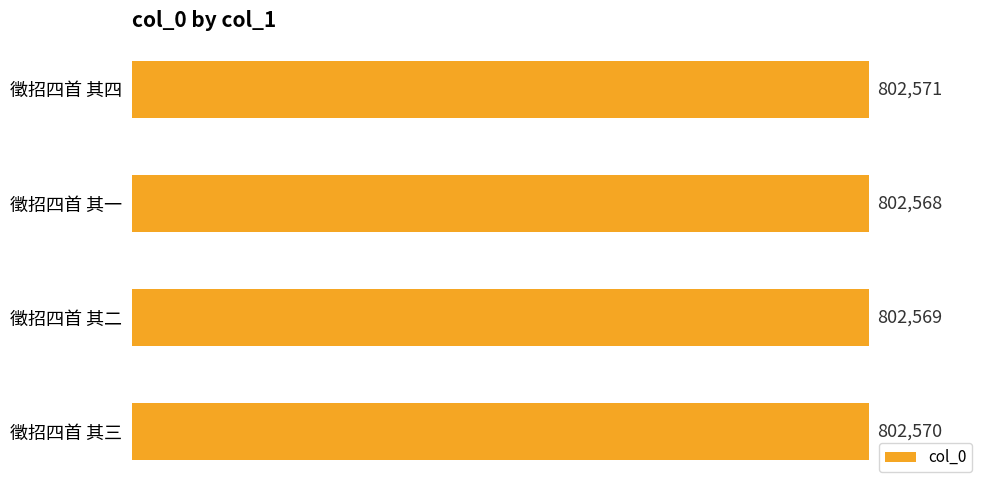

What is the sum of all values?

3210278